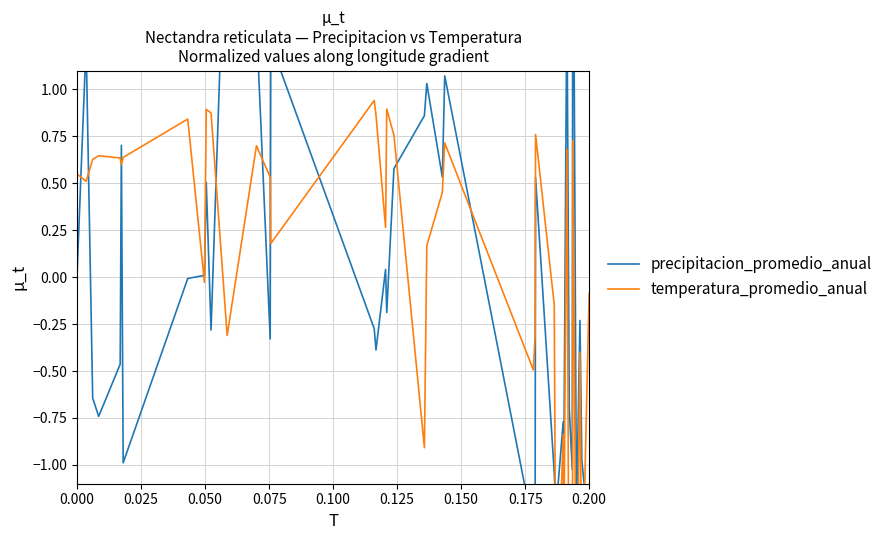

Between which two adjacent categories do precipitacion_promedio_anual and temperatura_promedio_anual first intersect?

0.000 and 0.000